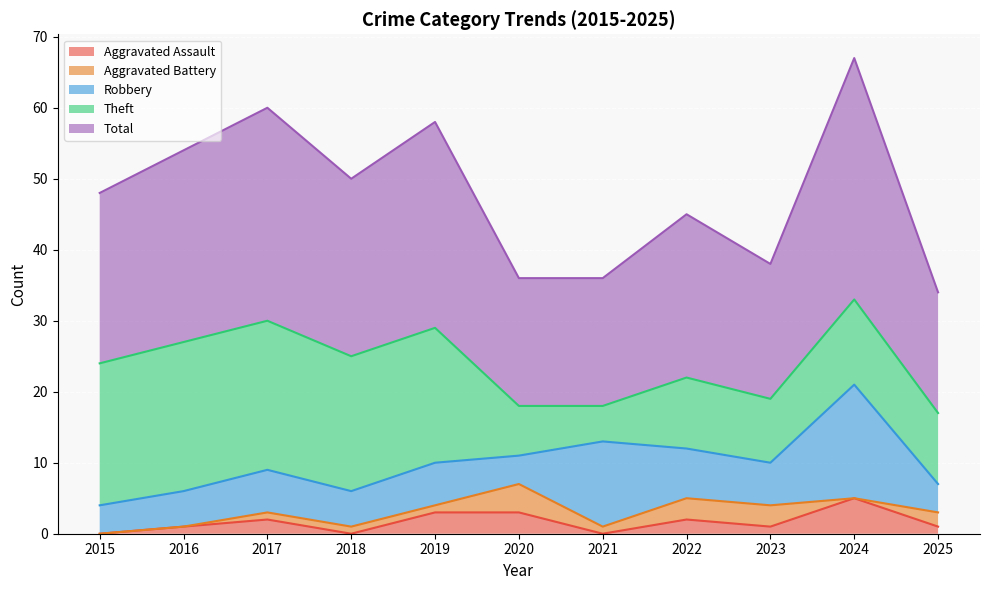

At 2016, list the series in order from smallest to largest.

Aggravated Battery, Aggravated Assault, Robbery, Theft, Total